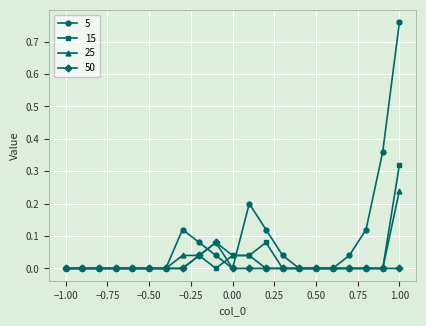

Rank the series by their maximum value, from highest to lowest.

5, 15, 25, 50